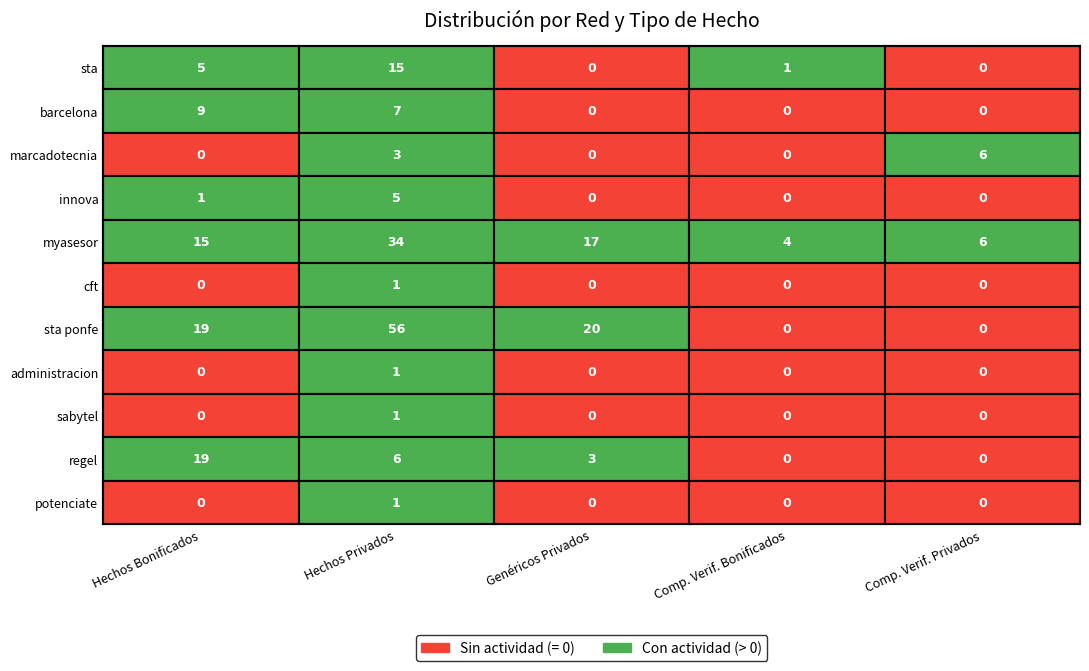

Which series has the largest total across all categories?

sta ponfe